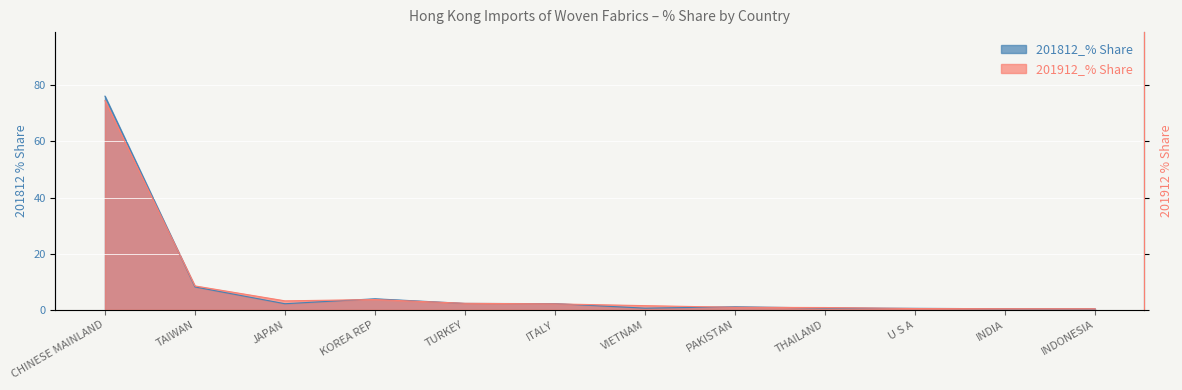

Where do 201812_% Share and 201912_% Share first cross each other?

CHINESE MAINLAND and TAIWAN